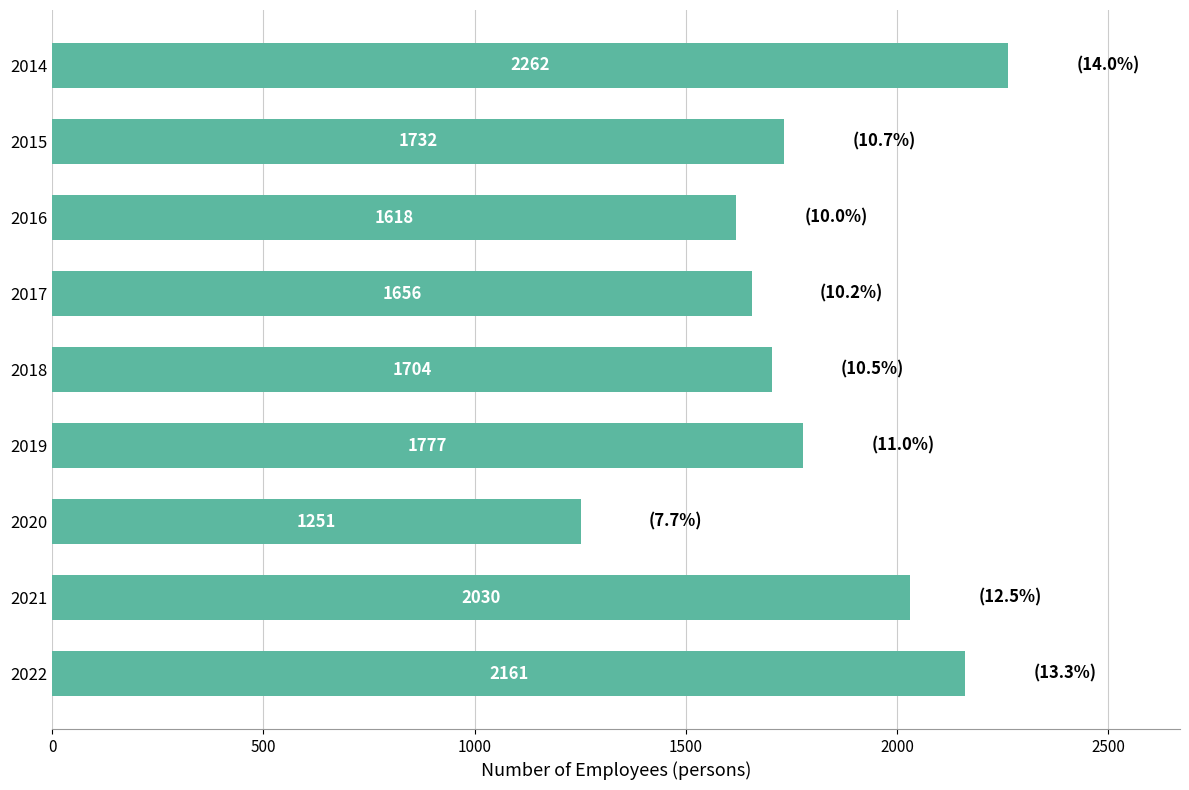

Rank the categories by value from highest to lowest.

2014, 2022, 2021, 2019, 2015, 2018, 2017, 2016, 2020